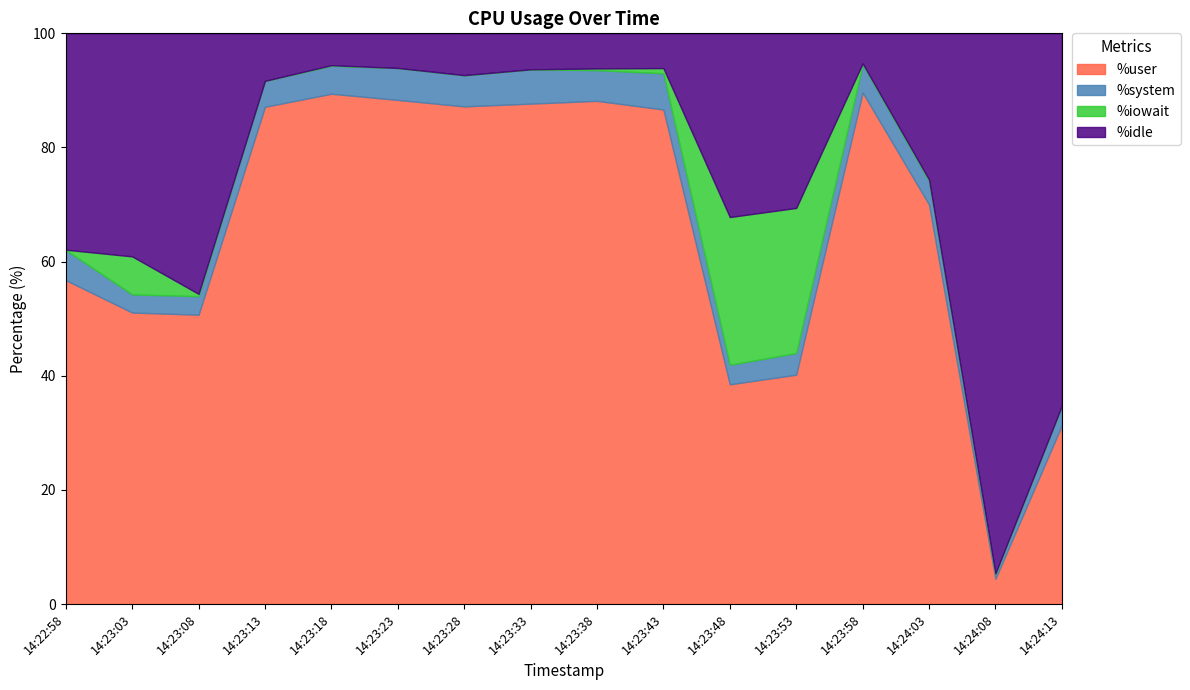

What is the highest value of the %system series?

6.3